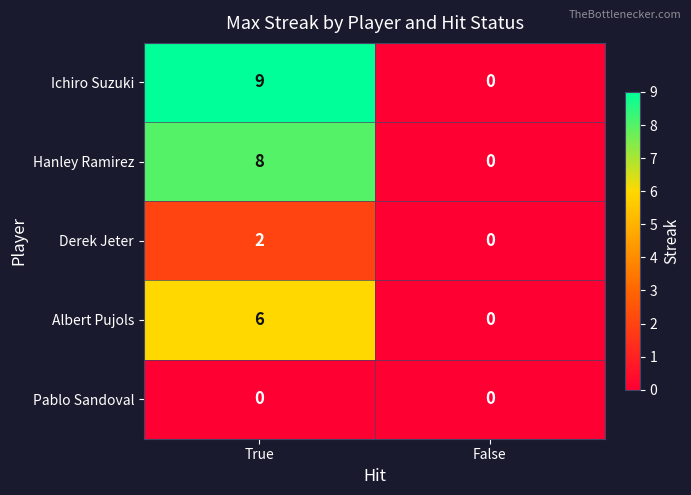

Rank the series by their maximum value, from highest to lowest.

Ichiro Suzuki, Hanley Ramirez, Albert Pujols, Derek Jeter, Pablo Sandoval